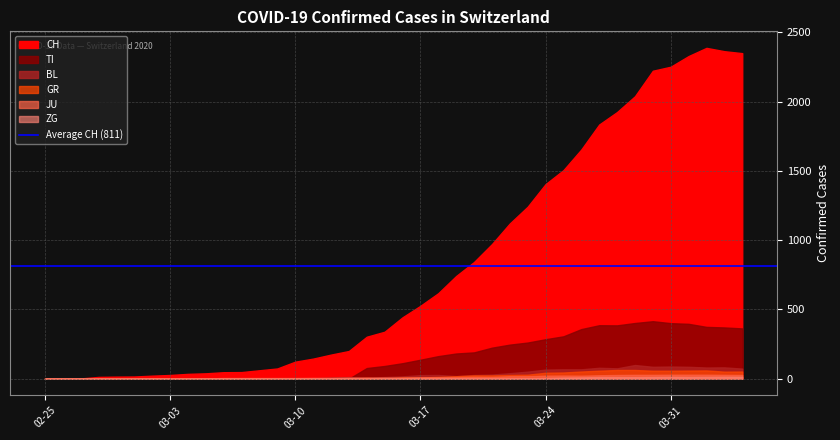

Which series changed the most between 2020-03-09 and 2020-03-13?

CH